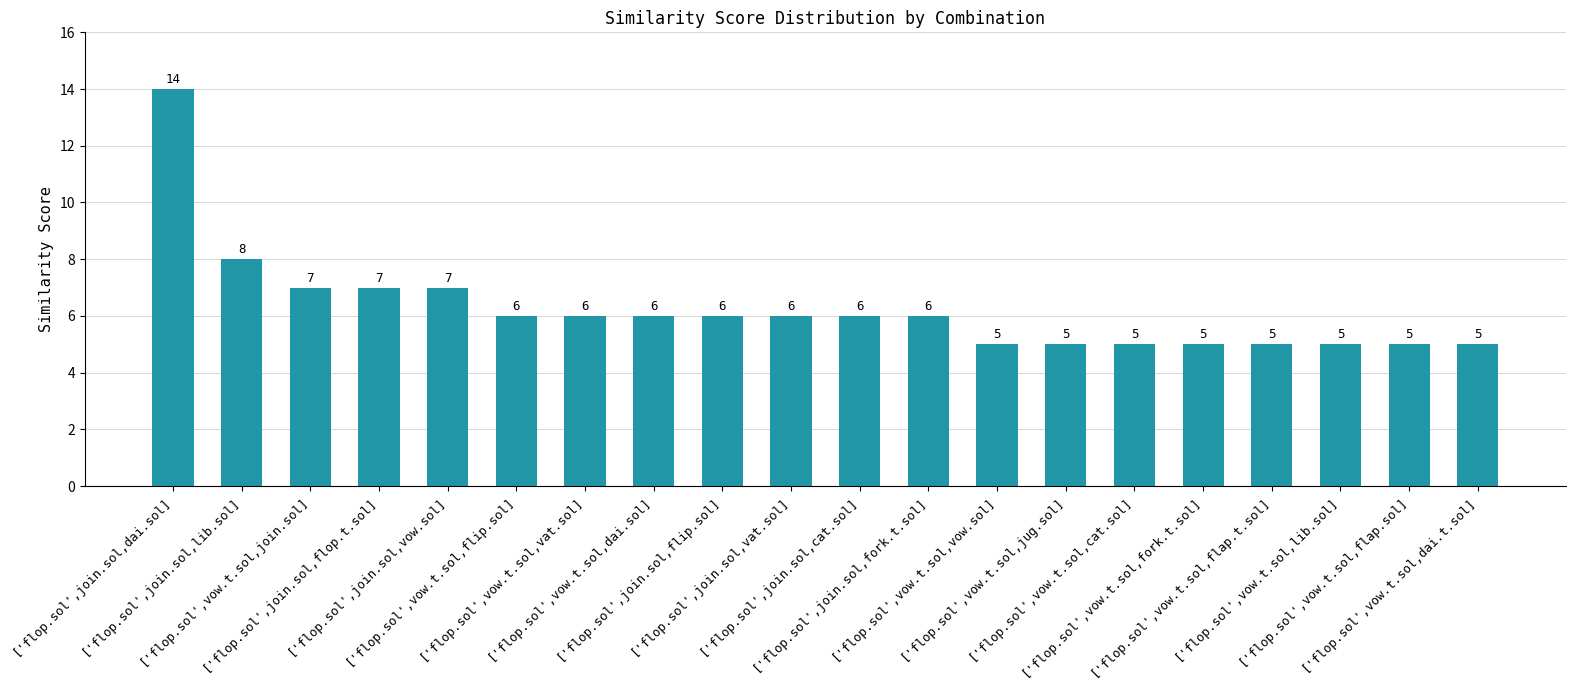

Reading left to right, list all the values displayed in this chart.

['flop.sol',join.sol,dai.sol]=14	['flop.sol',join.sol,lib.sol]=8	['flop.sol',vow.t.sol,join.sol]=7	['flop.sol',join.sol,flop.t.sol]=7	['flop.sol',join.sol,vow.sol]=7	['flop.sol',vow.t.sol,flip.sol]=6	['flop.sol',vow.t.sol,vat.sol]=6	['flop.sol',vow.t.sol,dai.sol]=6	['flop.sol',join.sol,flip.sol]=6	['flop.sol',join.sol,vat.sol]=6	['flop.sol',join.sol,cat.sol]=6	['flop.sol',join.sol,fork.t.sol]=6	['flop.sol',vow.t.sol,vow.sol]=5	['flop.sol',vow.t.sol,jug.sol]=5	['flop.sol',vow.t.sol,cat.sol]=5	['flop.sol',vow.t.sol,fork.t.sol]=5	['flop.sol',vow.t.sol,flap.t.sol]=5	['flop.sol',vow.t.sol,lib.sol]=5	['flop.sol',vow.t.sol,flap.sol]=5	['flop.sol',vow.t.sol,dai.t.sol]=5